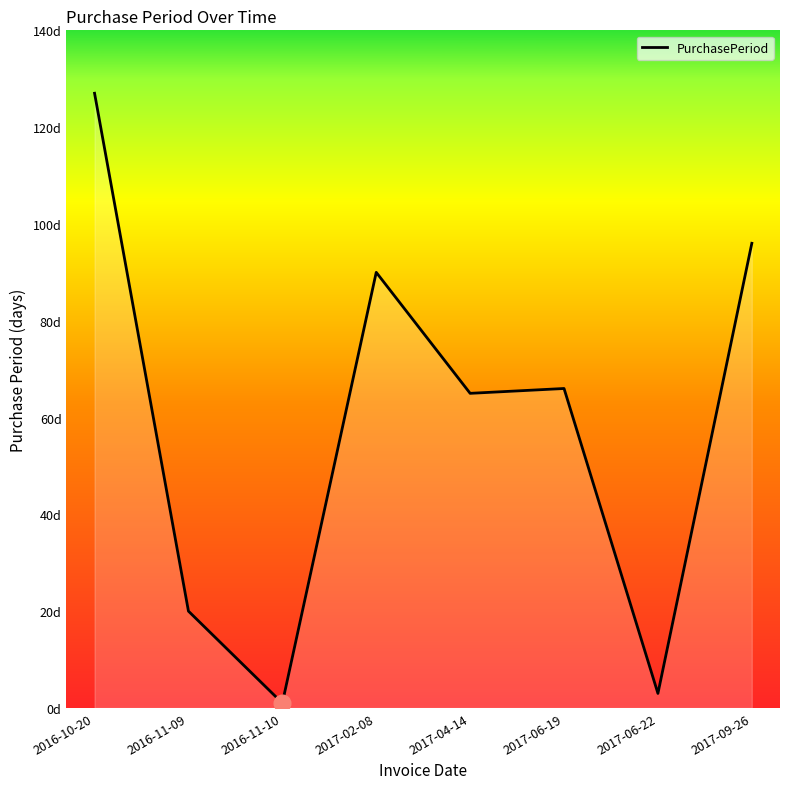

Does the chart have visible grid lines?

No